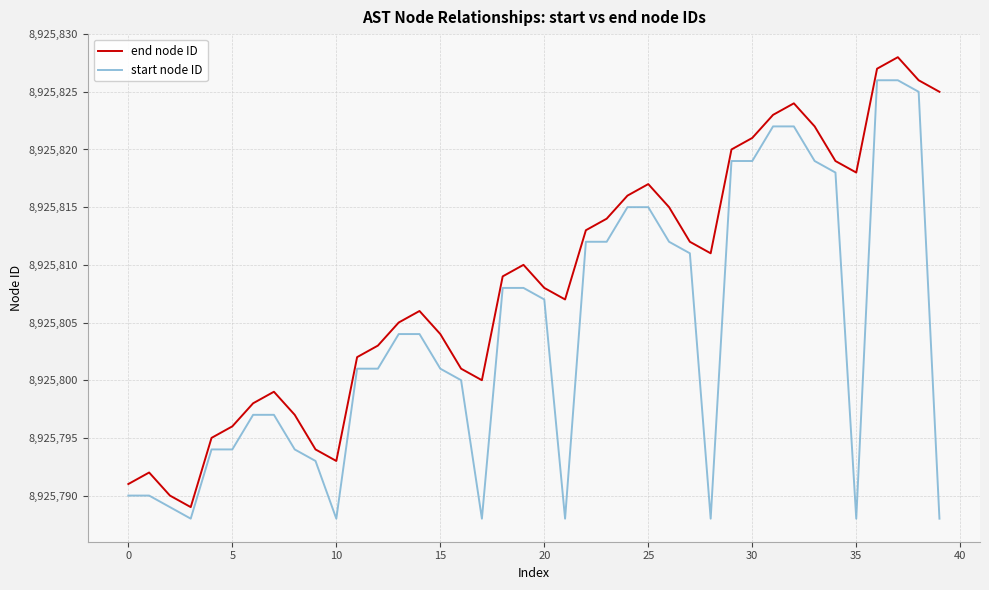

Does the chart have visible grid lines?

Yes